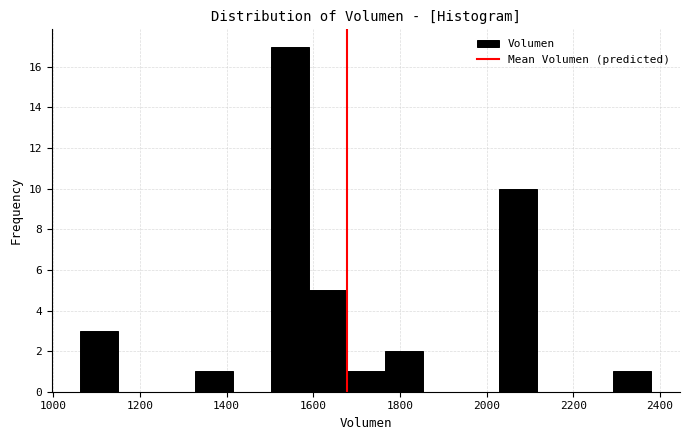

Reading left to right, transcribe this chart: for each bar, give the range it covers on the x-axis and its height. Neither the bar edges nor the heights are printed on the chart, so give them approximately, as read against the axes.

1060 to 1160: 3
1160 to 1240: 0
1240 to 1320: 0
1320 to 1420: 1
1420 to 1500: 0
1500 to 1580: 17
1580 to 1680: 5
1680 to 1760: 1
1760 to 1860: 2
1860 to 1940: 0
1940 to 2020: 0
2020 to 2120: 10
2120 to 2200: 0
2200 to 2300: 0
2300 to 2380: 1